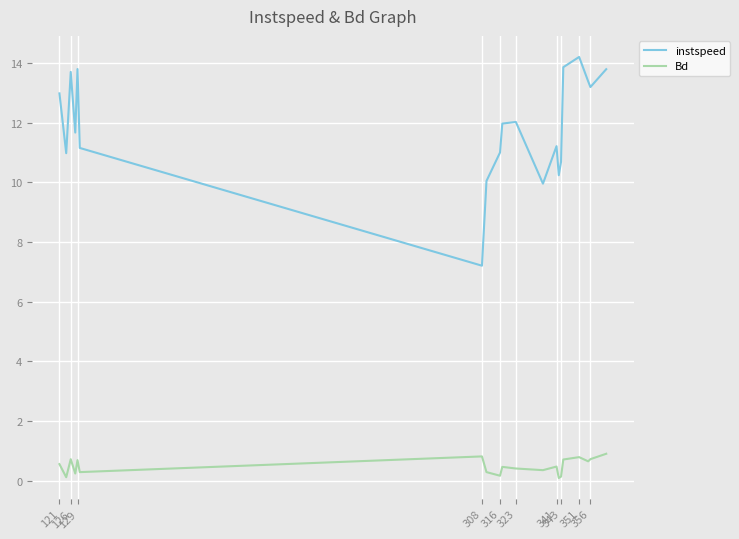

Which series has the largest range (max minus min)?

instspeed